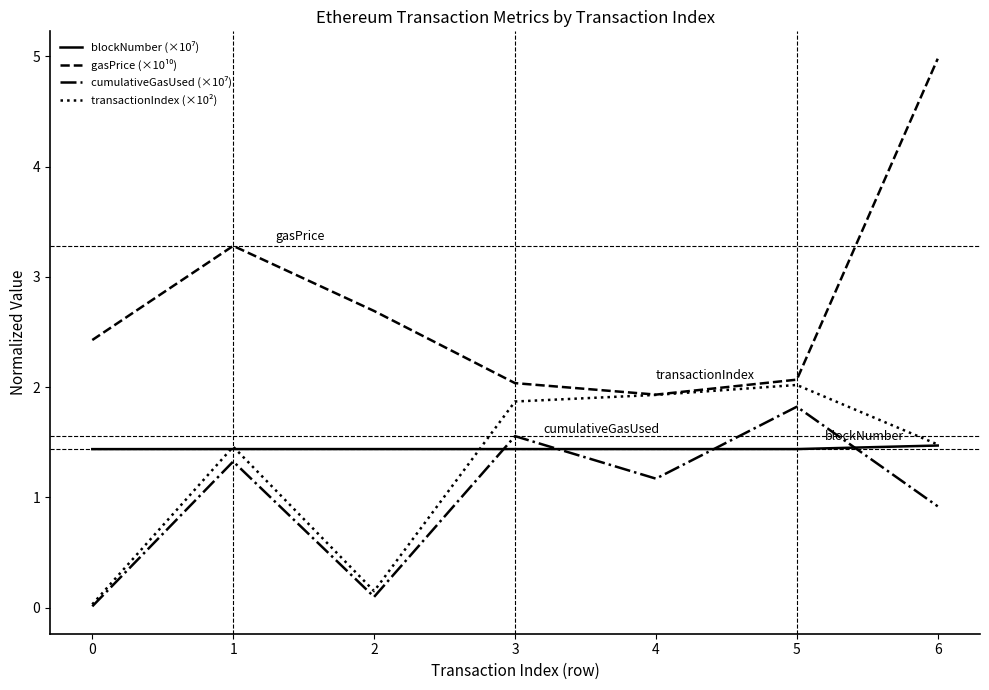

What is the sum of the transactionIndex (×10²) values at 6 and 2?

1.6